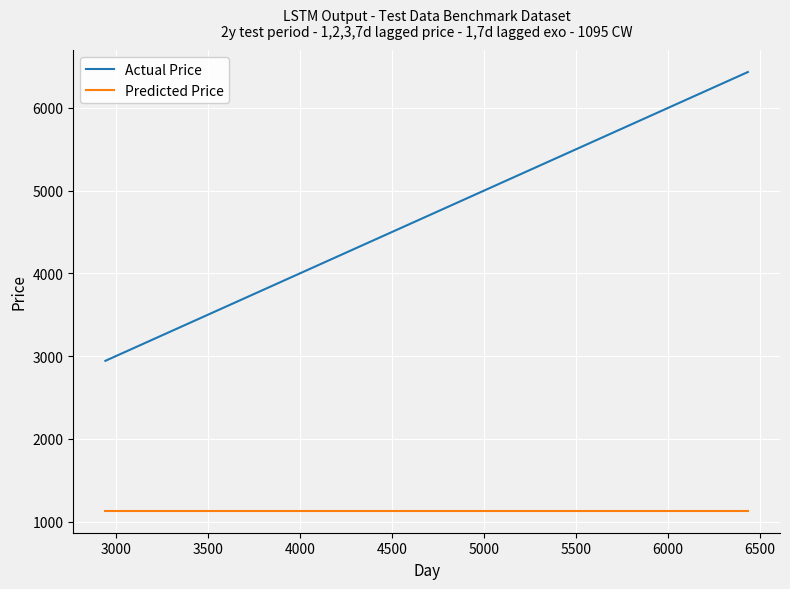

What are all the series names shown in the legend?

Actual Price, Predicted Price